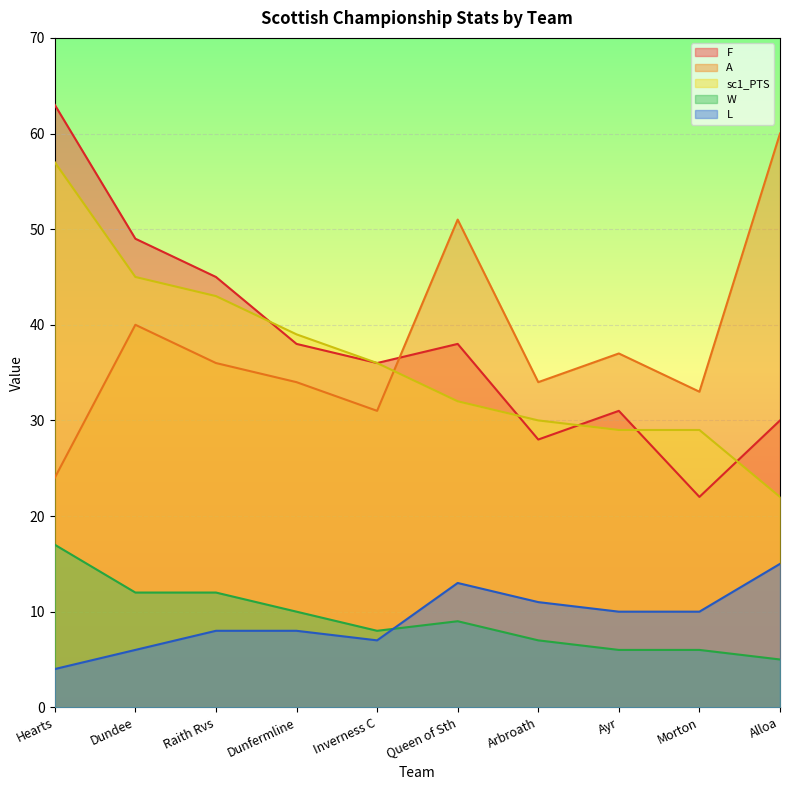

Reading left to right, list all the values displayed in this chart.

F: Hearts=63	Dundee=49	Raith Rvs=45	Dunfermline=38	Inverness C=36	Queen of Sth=38	Arbroath=28	Ayr=31	Morton=22	Alloa=30
A: Hearts=24	Dundee=40	Raith Rvs=36	Dunfermline=34	Inverness C=31	Queen of Sth=51	Arbroath=34	Ayr=37	Morton=33	Alloa=60
sc1_PTS: Hearts=57	Dundee=45	Raith Rvs=43	Dunfermline=39	Inverness C=36	Queen of Sth=32	Arbroath=30	Ayr=29	Morton=29	Alloa=22
W: Hearts=17	Dundee=12	Raith Rvs=12	Dunfermline=10	Inverness C=8	Queen of Sth=9	Arbroath=7	Ayr=6	Morton=6	Alloa=5
L: Hearts=4	Dundee=6	Raith Rvs=8	Dunfermline=8	Inverness C=7	Queen of Sth=13	Arbroath=11	Ayr=10	Morton=10	Alloa=15